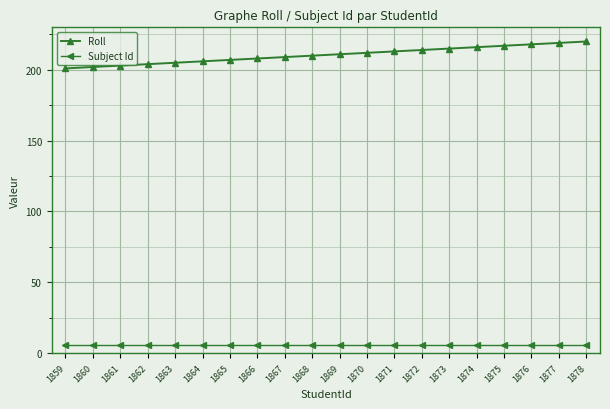

The value of Roll at 1871 is 213. True or false?

True